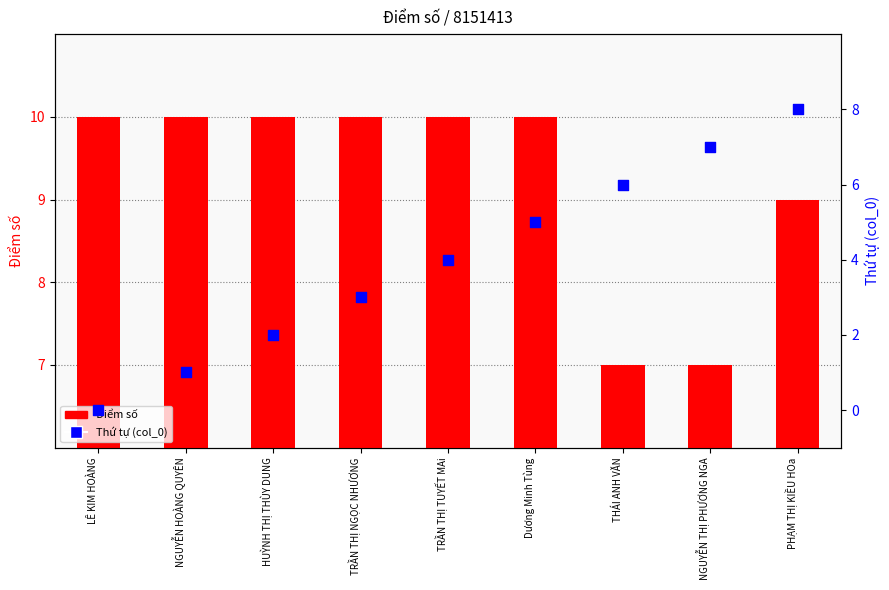

Which series has the largest Y range (max minus min)?

Thứ tự (col_0)